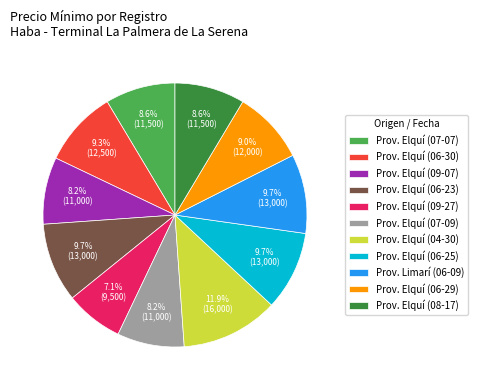

How much of the chart is everything except Prov. Elquí (06-29)?

91.0%